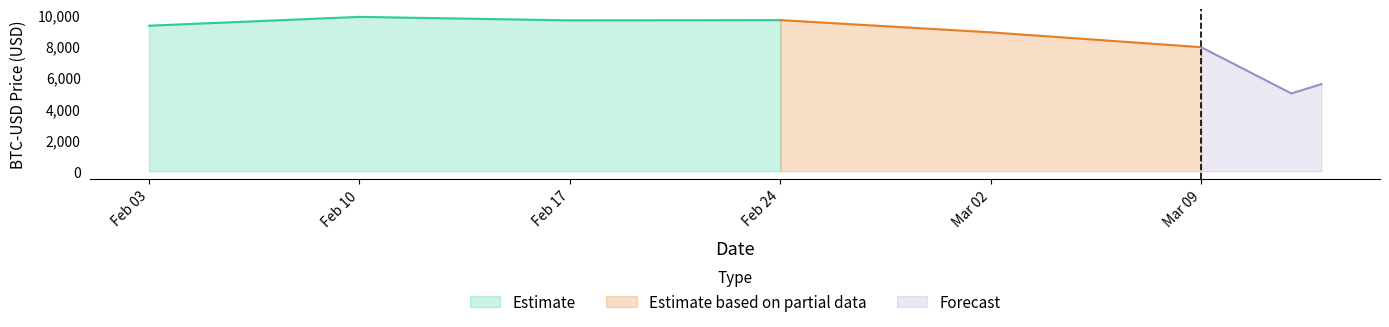

Which category has the lowest value in the Estimate series?

Feb 03